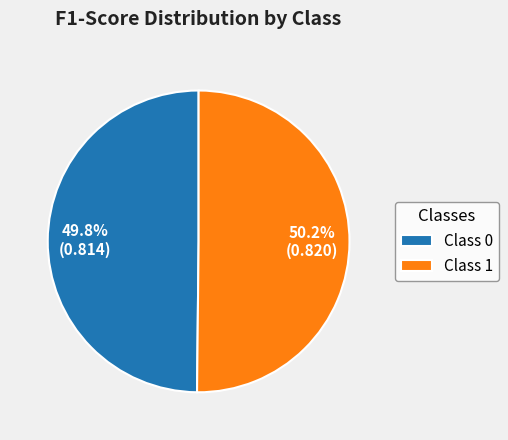

Is there any slice that represents more than half of the pie?

Yes